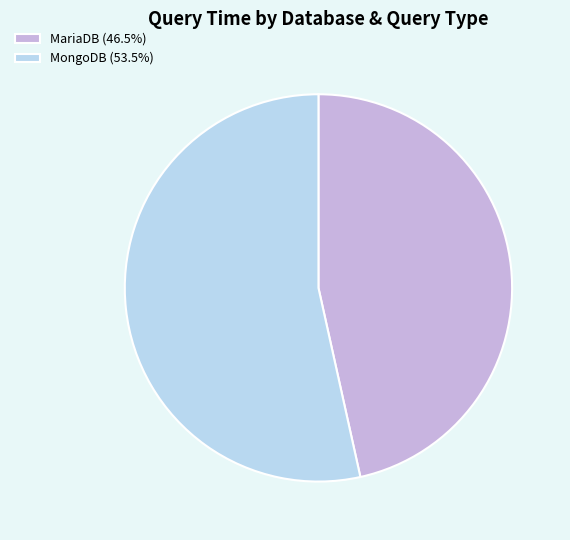

Is the sum of MongoDB (53.5%) and MariaDB (46.5%) greater than half?

Yes